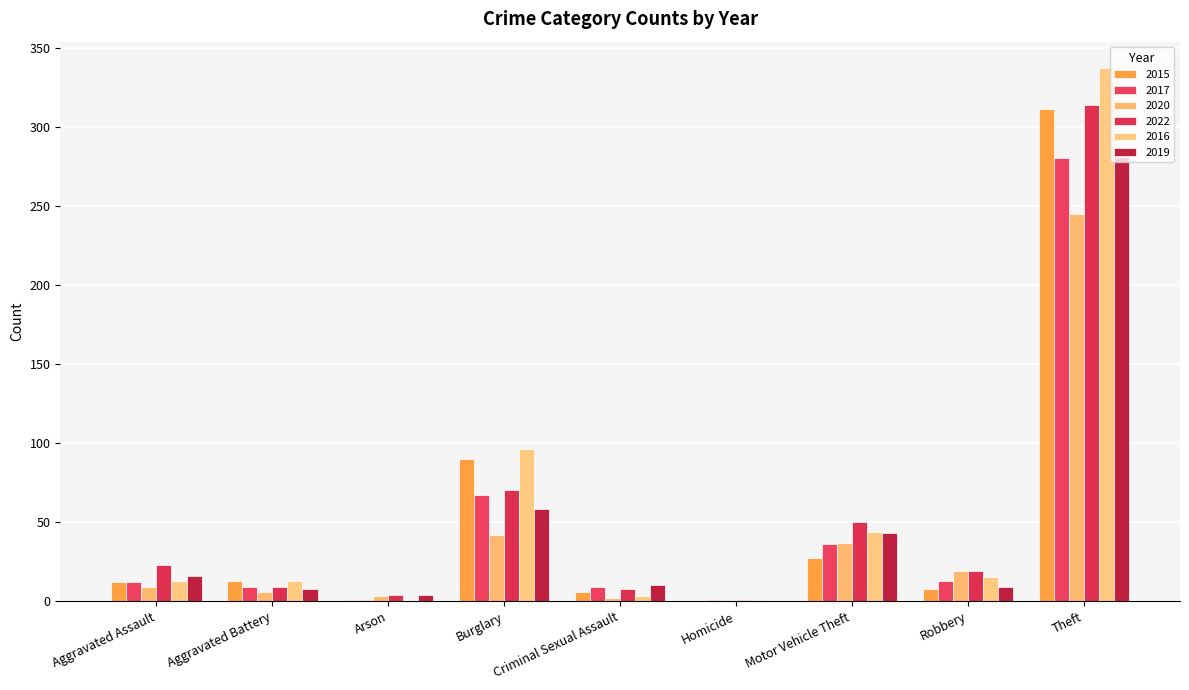

Reading left to right, transcribe all the data shown in this chart.

2015: 12	13	1	90	6	0	27	8	311
2017: 12	9	1	67	9	1	36	13	280
2020: 9	6	3	42	2	1	37	19	245
2022: 23	9	4	70	8	1	50	19	314
2016: 13	13	0	96	3	1	44	15	337
2019: 16	8	4	58	10	0	43	9	281